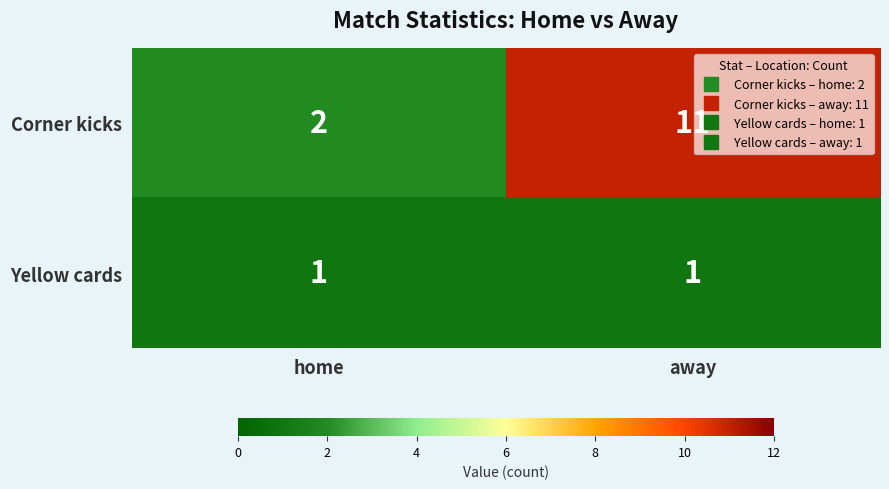

At which label is Corner kicks closest to 6?

home